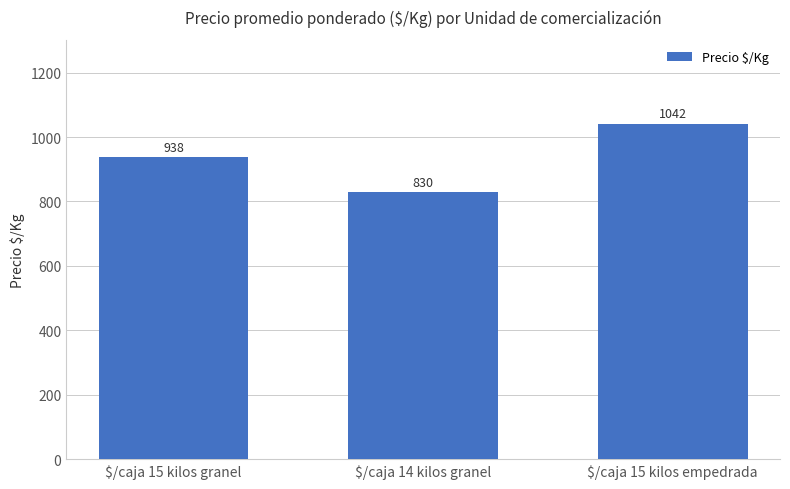

Rank the categories by value from highest to lowest.

$/caja 15 kilos empedrada, $/caja 15 kilos granel, $/caja 14 kilos granel